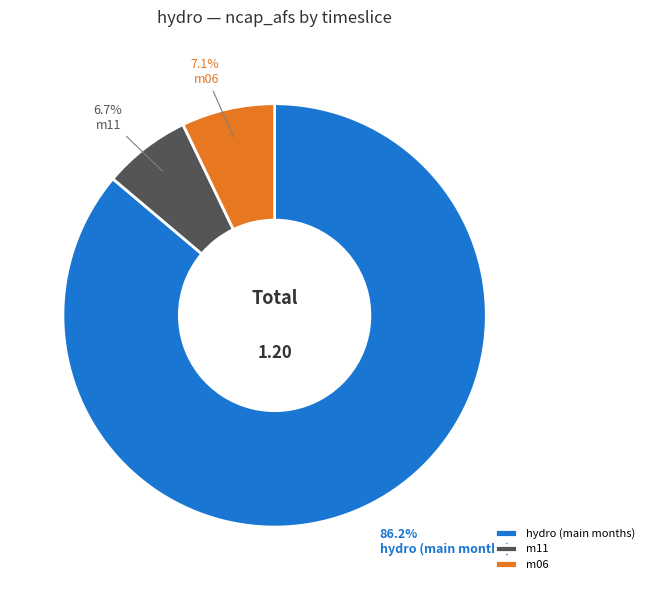

How many slices are in this pie chart?

3